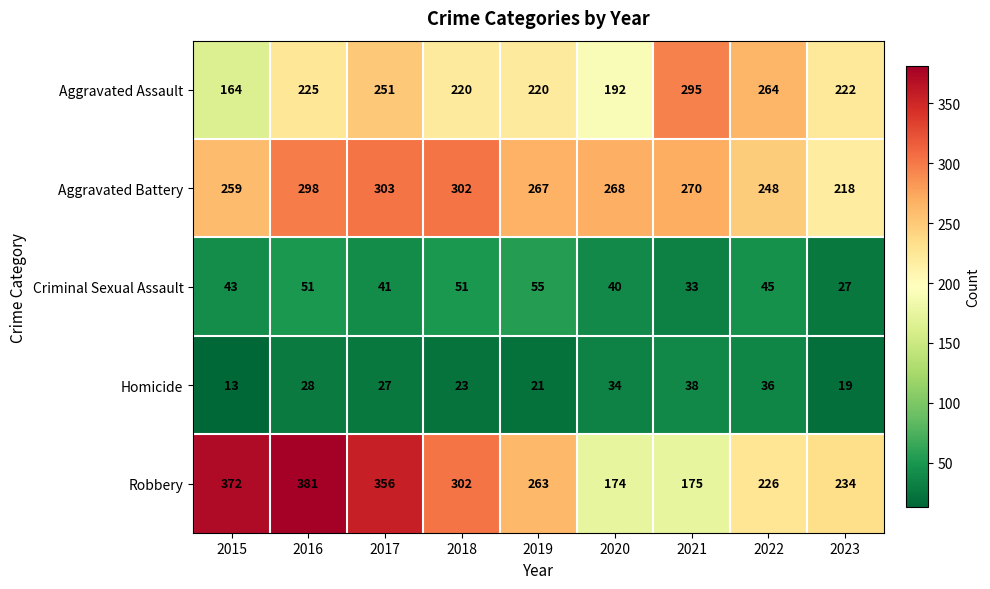

Read the Criminal Sexual Assault value at 2019, to the nearest 10.

60